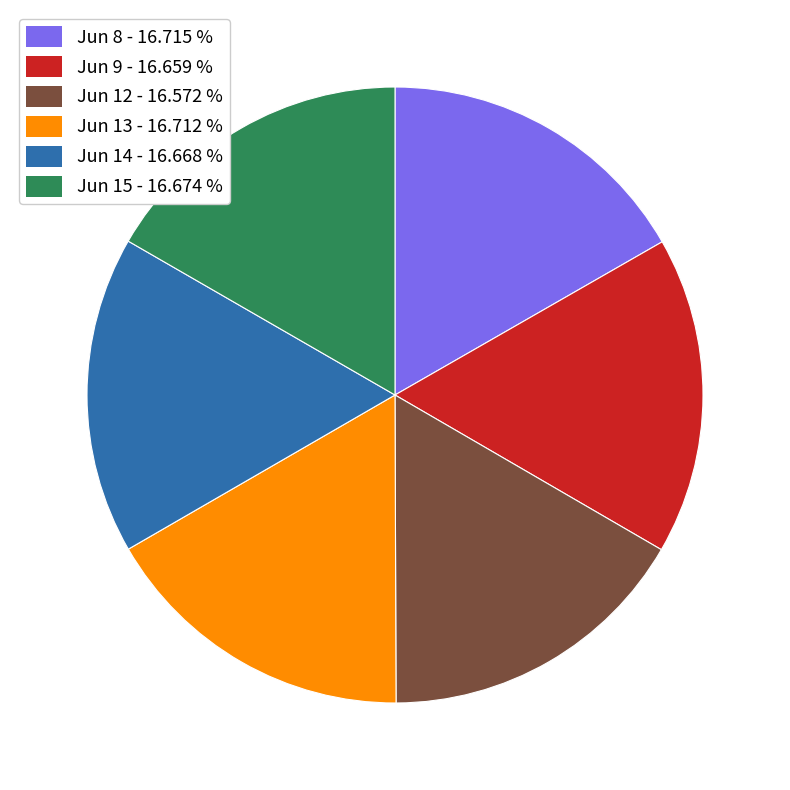

Does any single category account for the majority?

No